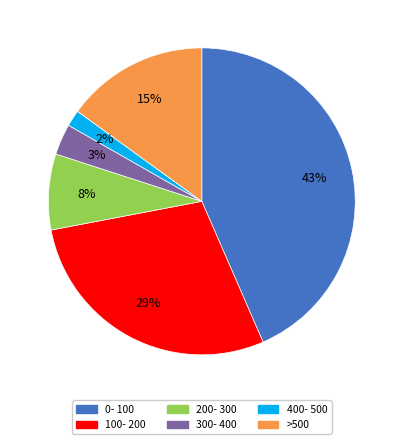

Is there a majority slice in this chart?

No